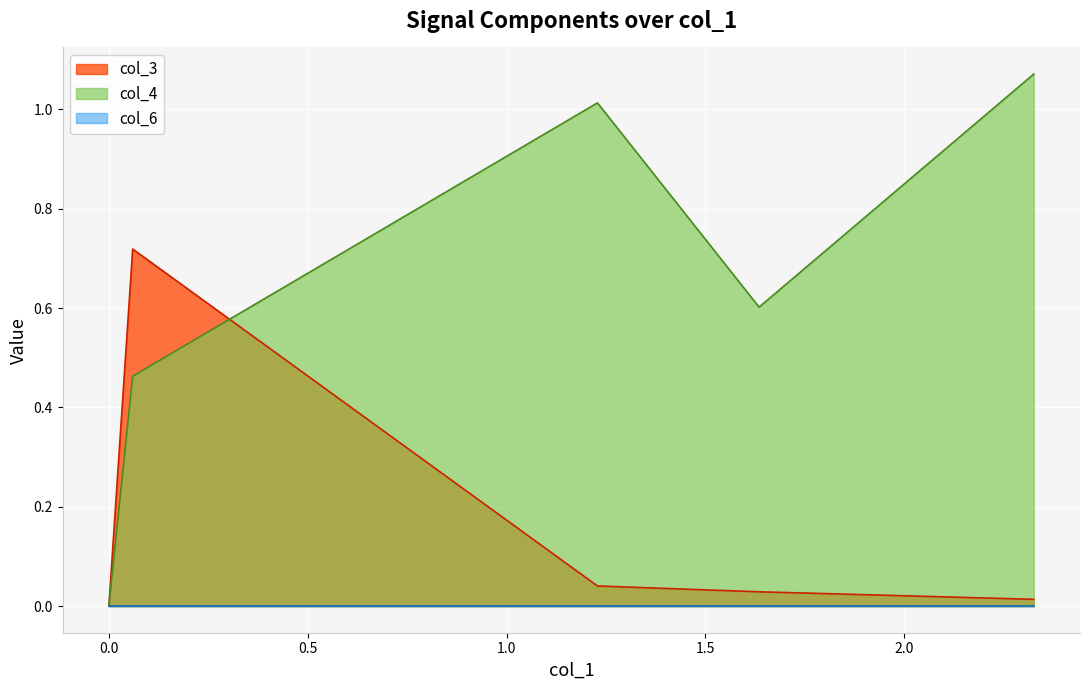

How many positive values does the col_3 series have?

37